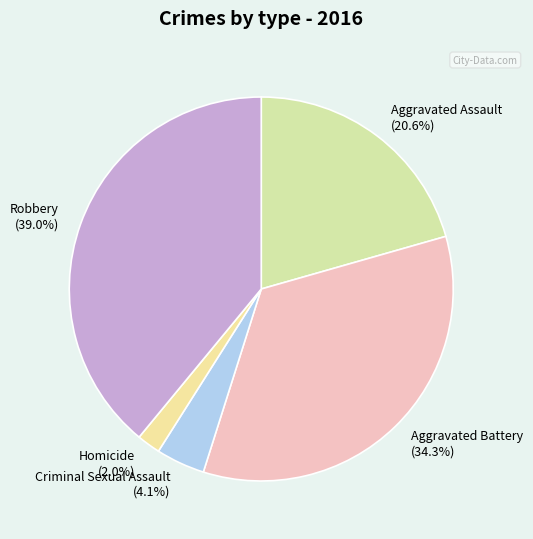

Between Aggravated Battery and Criminal Sexual Assault, which is larger?

Aggravated Battery